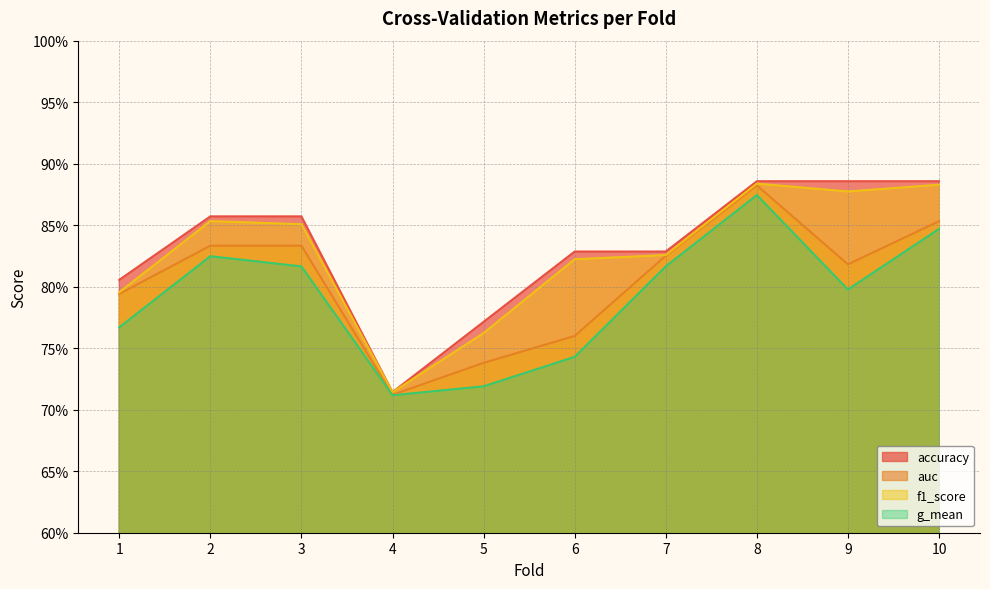

List the labels in order of auc value, smallest first.

4, 5, 6, 1, 9, 7, 2, 3, 10, 8